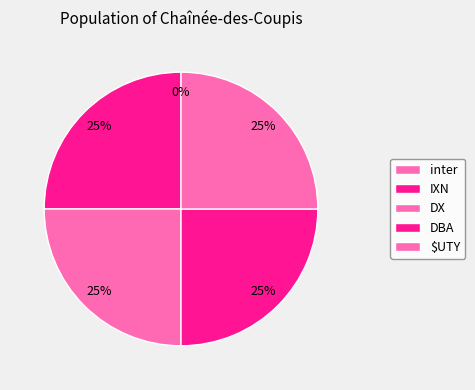

True or false: IXN accounts for 25% of the total.

True